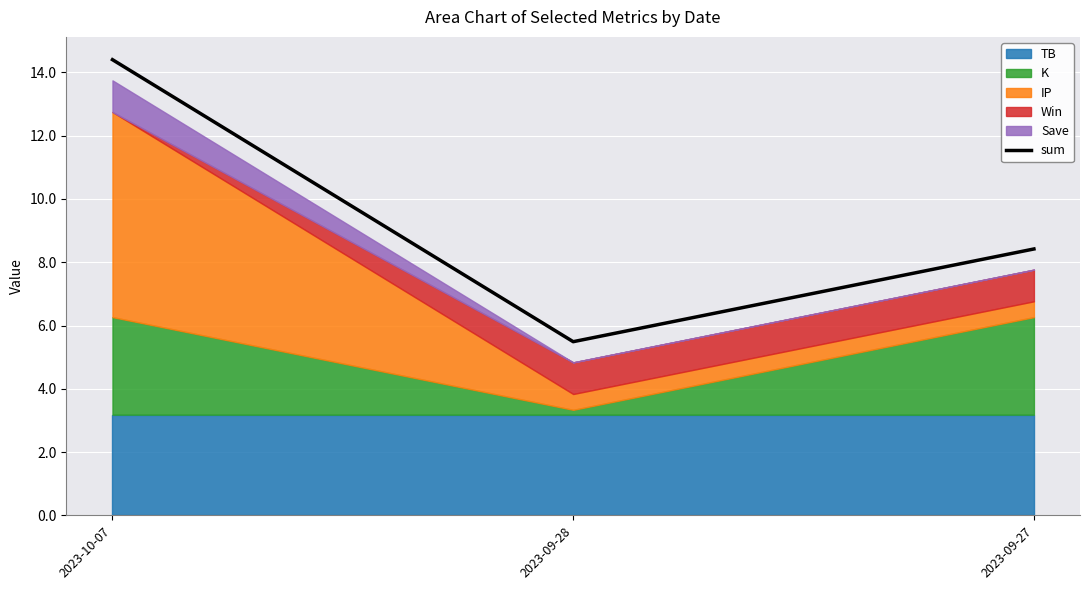

Rank the categories by value from highest to lowest.

2023-10-07, 2023-09-27, 2023-09-28